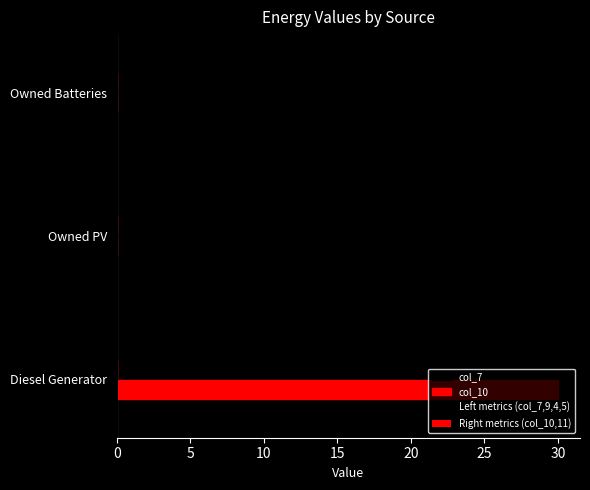

Rank the series by their maximum value, from lowest to highest.

col_7, col_10